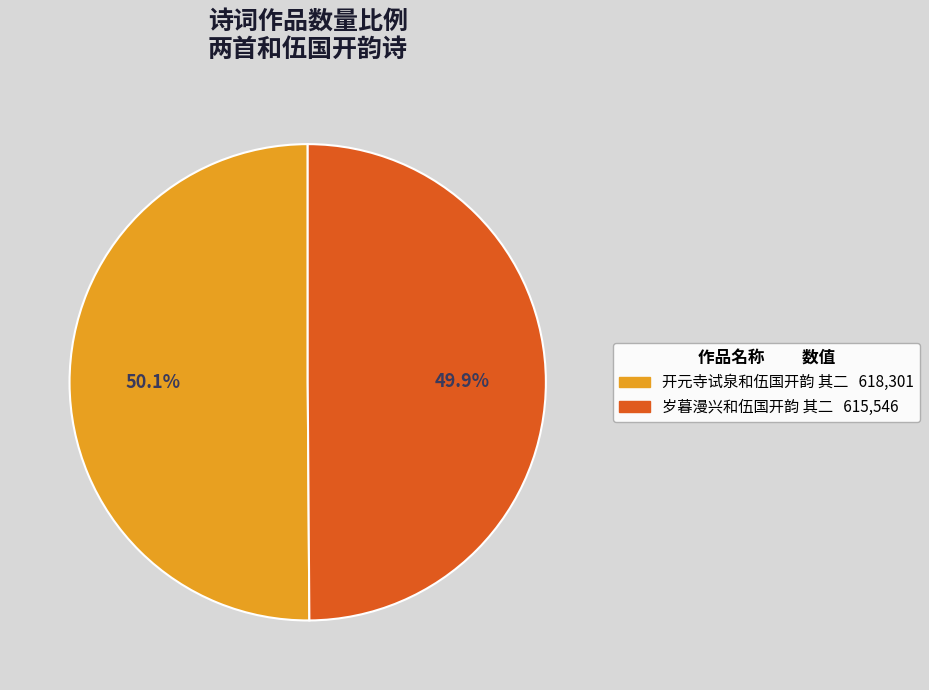

What percentage is NOT represented by 开元寺试泉和伍国开韵 其二?

49.9%